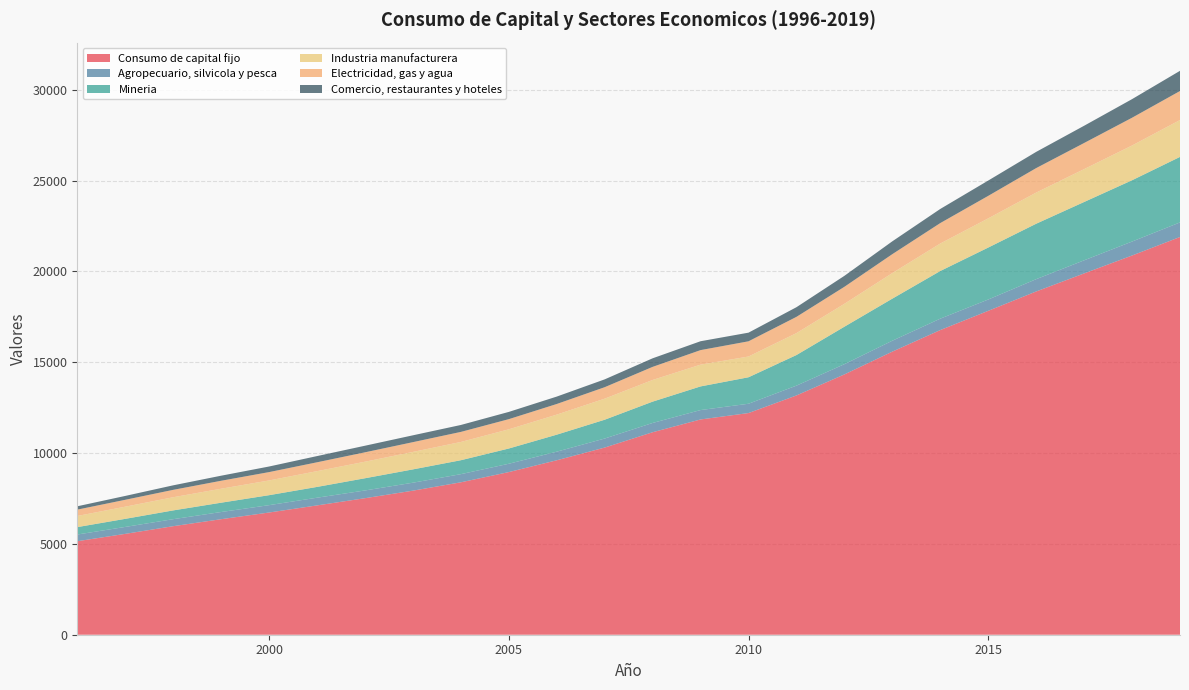

Reading left to right, what are all the values shown in this chart?

Consumo de capital fijo: 5149	5553	5976	6361	6729	7120	7517	7932	8392	8955	9605	10305	11149	11853	12205	13175	14333	15588	16775	17834	18900	19894	20880	21900
Agropecuario, silvicola y pesca: 368	382	386	395	405	424	426	438	449	458	474	497	511	517	513	540	564	601	628	623	677	721	769	803
Mineria: 408	445	483	513	549	594	672	733	767	840	936	1036	1174	1302	1458	1685	2063	2316	2624	2861	3053	3212	3375	3607
Industria manufacturera: 613	670	725	770	811	868	911	962	1005	1057	1104	1160	1193	1199	1143	1207	1261	1409	1514	1607	1715	1810	1914	2030
Electricidad, gas y agua: 350	379	407	438	460	488	517	538	554	559	585	631	721	800	837	895	936	1041	1125	1239	1348	1438	1528	1598
Comercio, restaurantes y hoteles: 184	213	249	279	308	342	363	377	382	399	408	431	472	489	476	532	604	707	778	844	893	950	1025	1112